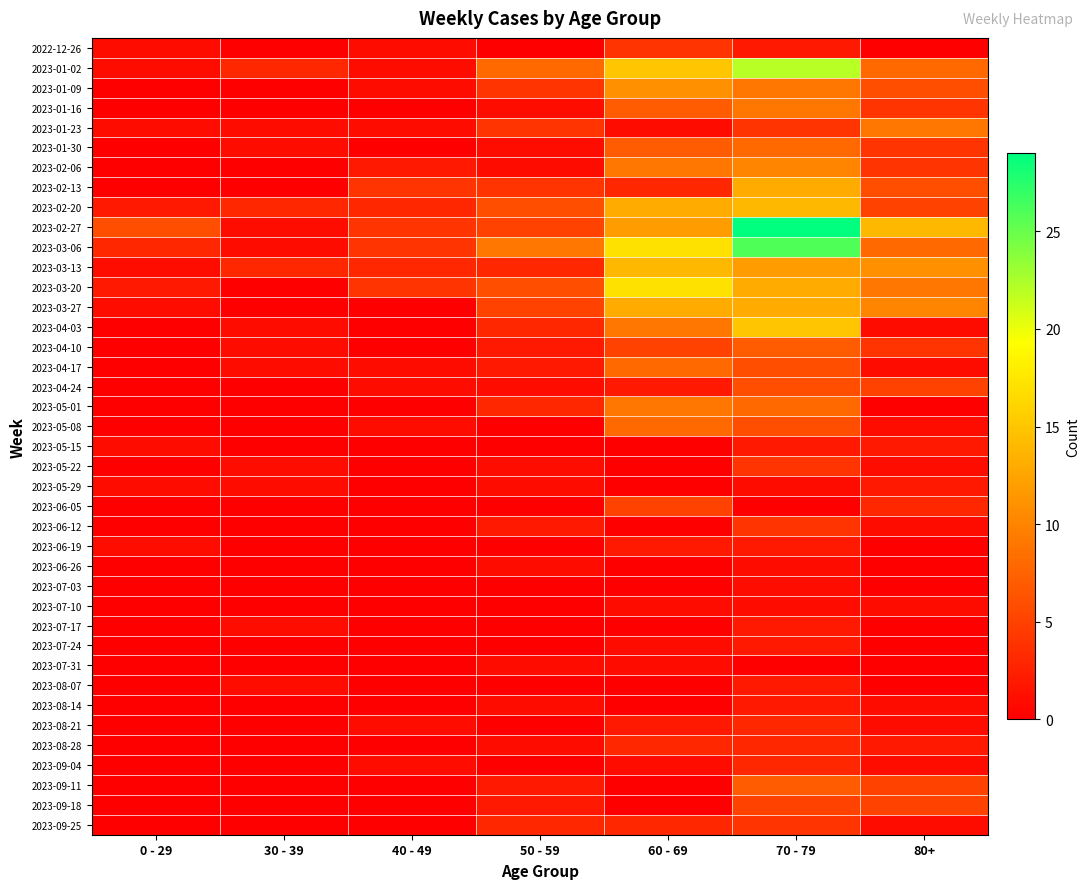

Reading left to right, transcribe all the data shown in this chart.

2022-12-26: 0 - 29=1	30 - 39=0	40 - 49=1	50 - 59=0	60 - 69=4	70 - 79=2	80+=0
2023-01-02: 0 - 29=1	30 - 39=3	40 - 49=1	50 - 59=8	60 - 69=15	70 - 79=22	80+=8
2023-01-09: 0 - 29=0	30 - 39=0	40 - 49=1	50 - 59=4	60 - 69=11	70 - 79=9	80+=6
2023-01-16: 0 - 29=0	30 - 39=0	40 - 49=0	50 - 59=1	60 - 69=7	70 - 79=9	80+=4
2023-01-23: 0 - 29=1	30 - 39=1	40 - 49=1	50 - 59=4	60 - 69=1	70 - 79=4	80+=9
2023-01-30: 0 - 29=0	30 - 39=1	40 - 49=0	50 - 59=1	60 - 69=7	70 - 79=8	80+=4
2023-02-06: 0 - 29=0	30 - 39=0	40 - 49=2	50 - 59=1	60 - 69=9	70 - 79=10	80+=4
2023-02-13: 0 - 29=0	30 - 39=0	40 - 49=4	50 - 59=4	60 - 69=3	70 - 79=13	80+=6
2023-02-20: 0 - 29=2	30 - 39=3	40 - 49=3	50 - 59=6	60 - 69=13	70 - 79=14	80+=5
2023-02-27: 0 - 29=6	30 - 39=1	40 - 49=4	50 - 59=5	60 - 69=12	70 - 79=29	80+=14
2023-03-06: 0 - 29=3	30 - 39=1	40 - 49=4	50 - 59=9	60 - 69=17	70 - 79=26	80+=8
2023-03-13: 0 - 29=1	30 - 39=3	40 - 49=3	50 - 59=3	60 - 69=14	70 - 79=12	80+=11
2023-03-20: 0 - 29=2	30 - 39=0	40 - 49=4	50 - 59=6	60 - 69=17	70 - 79=13	80+=9
2023-03-27: 0 - 29=1	30 - 39=0	40 - 49=0	50 - 59=5	60 - 69=13	70 - 79=13	80+=10
2023-04-03: 0 - 29=0	30 - 39=1	40 - 49=0	50 - 59=3	60 - 69=9	70 - 79=15	80+=1
2023-04-10: 0 - 29=0	30 - 39=1	40 - 49=0	50 - 59=2	60 - 69=5	70 - 79=7	80+=4
2023-04-17: 0 - 29=0	30 - 39=1	40 - 49=1	50 - 59=2	60 - 69=8	70 - 79=6	80+=1
2023-04-24: 0 - 29=0	30 - 39=0	40 - 49=1	50 - 59=1	60 - 69=2	70 - 79=6	80+=5
2023-05-01: 0 - 29=0	30 - 39=0	40 - 49=0	50 - 59=3	60 - 69=9	70 - 79=8	80+=0
2023-05-08: 0 - 29=0	30 - 39=0	40 - 49=1	50 - 59=0	60 - 69=8	70 - 79=6	80+=1
2023-05-15: 0 - 29=1	30 - 39=0	40 - 49=0	50 - 59=0	60 - 69=0	70 - 79=2	80+=2
2023-05-22: 0 - 29=0	30 - 39=1	40 - 49=0	50 - 59=1	60 - 69=0	70 - 79=4	80+=1
2023-05-29: 0 - 29=1	30 - 39=1	40 - 49=0	50 - 59=1	60 - 69=0	70 - 79=1	80+=2
2023-06-05: 0 - 29=0	30 - 39=0	40 - 49=0	50 - 59=0	60 - 69=5	70 - 79=0	80+=3
2023-06-12: 0 - 29=0	30 - 39=0	40 - 49=0	50 - 59=2	60 - 69=0	70 - 79=4	80+=1
2023-06-19: 0 - 29=1	30 - 39=0	40 - 49=0	50 - 59=0	60 - 69=2	70 - 79=2	80+=0
2023-06-26: 0 - 29=0	30 - 39=0	40 - 49=0	50 - 59=1	60 - 69=0	70 - 79=1	80+=0
2023-07-03: 0 - 29=0	30 - 39=0	40 - 49=0	50 - 59=0	60 - 69=0	70 - 79=1	80+=0
2023-07-10: 0 - 29=0	30 - 39=0	40 - 49=0	50 - 59=0	60 - 69=1	70 - 79=1	80+=1
2023-07-17: 0 - 29=0	30 - 39=1	40 - 49=0	50 - 59=0	60 - 69=0	70 - 79=2	80+=0
2023-07-24: 0 - 29=0	30 - 39=0	40 - 49=0	50 - 59=0	60 - 69=1	70 - 79=2	80+=0
2023-07-31: 0 - 29=0	30 - 39=0	40 - 49=0	50 - 59=1	60 - 69=1	70 - 79=0	80+=0
2023-08-07: 0 - 29=0	30 - 39=1	40 - 49=0	50 - 59=0	60 - 69=0	70 - 79=2	80+=0
2023-08-14: 0 - 29=0	30 - 39=0	40 - 49=0	50 - 59=1	60 - 69=0	70 - 79=2	80+=1
2023-08-21: 0 - 29=0	30 - 39=0	40 - 49=1	50 - 59=0	60 - 69=2	70 - 79=3	80+=1
2023-08-28: 0 - 29=0	30 - 39=0	40 - 49=0	50 - 59=1	60 - 69=3	70 - 79=3	80+=2
2023-09-04: 0 - 29=0	30 - 39=0	40 - 49=1	50 - 59=0	60 - 69=1	70 - 79=3	80+=1
2023-09-11: 0 - 29=0	30 - 39=0	40 - 49=0	50 - 59=2	60 - 69=0	70 - 79=7	80+=5
2023-09-18: 0 - 29=0	30 - 39=0	40 - 49=0	50 - 59=2	60 - 69=0	70 - 79=5	80+=5
2023-09-25: 0 - 29=0	30 - 39=0	40 - 49=0	50 - 59=3	60 - 69=3	70 - 79=4	80+=1